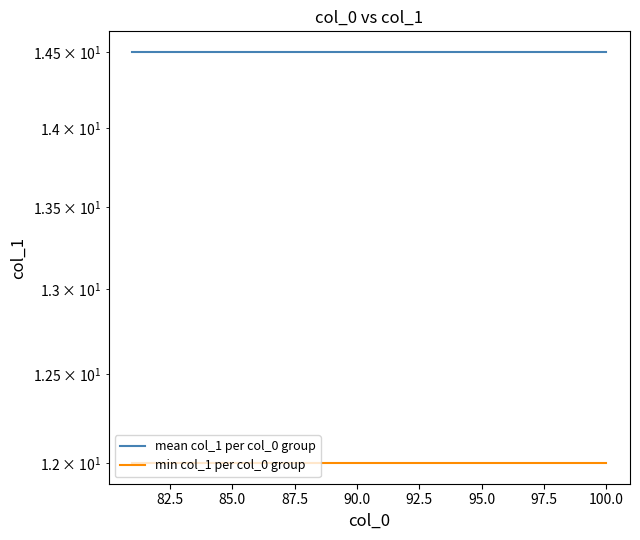

How many lines are shown in the chart?

2